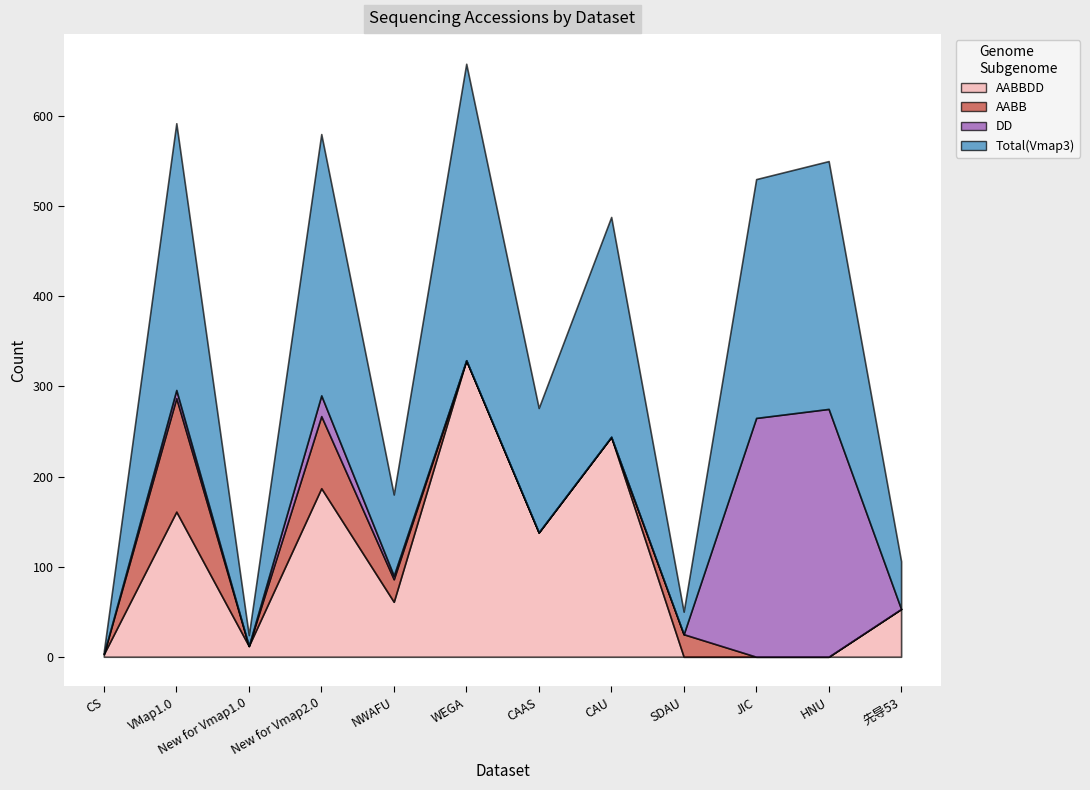

Which category has the highest value across all series?

WEGA